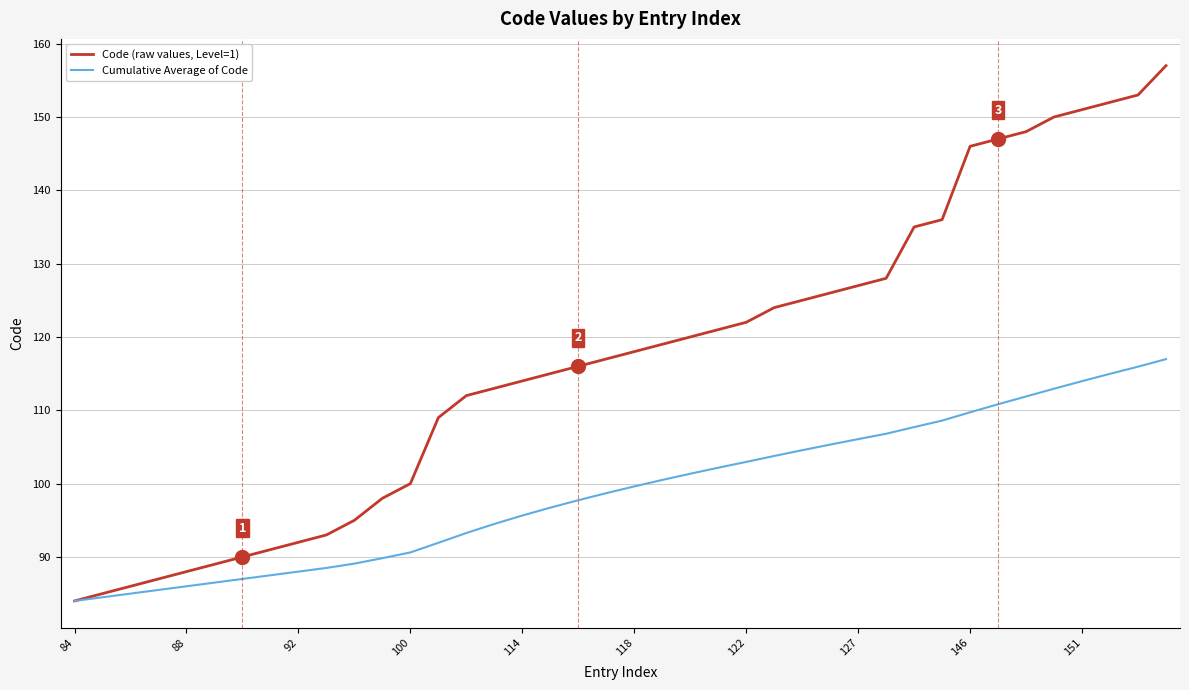

List the series in order of their peak value, highest first.

Code (raw values, Level=1), Cumulative Average of Code